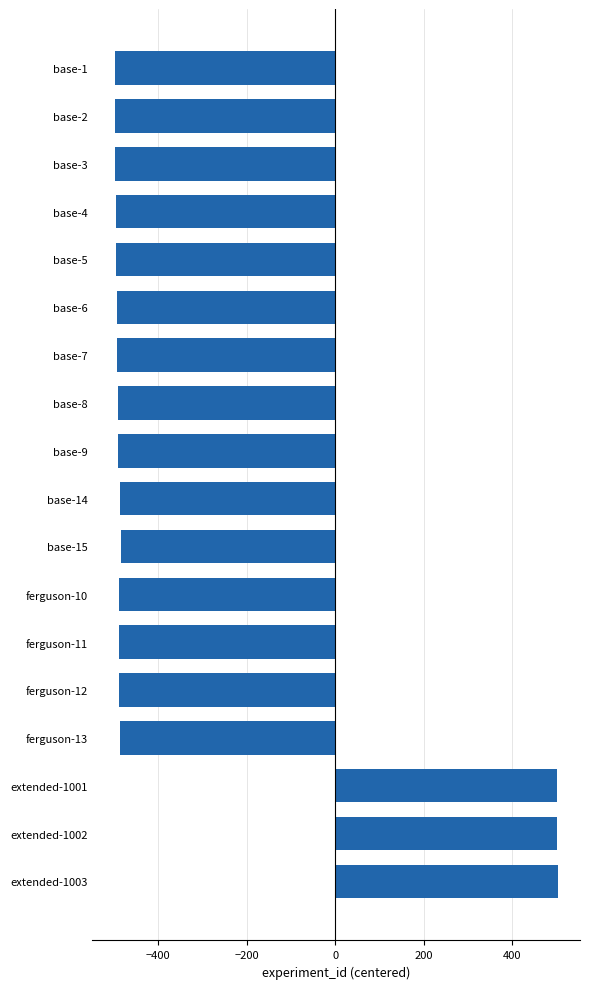

The value at base-4 is -496. True or false?

True